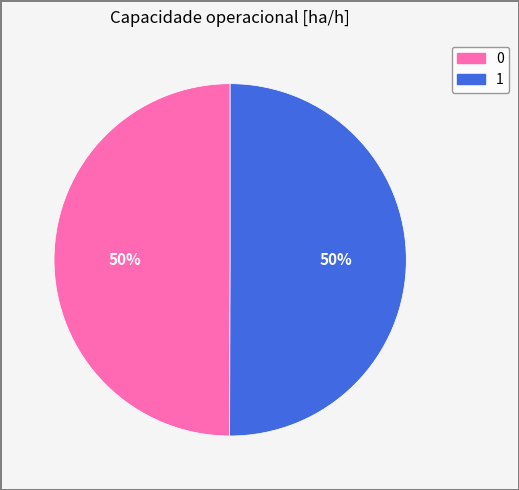

To the nearest percent, what percentage of the pie is 1?

50%